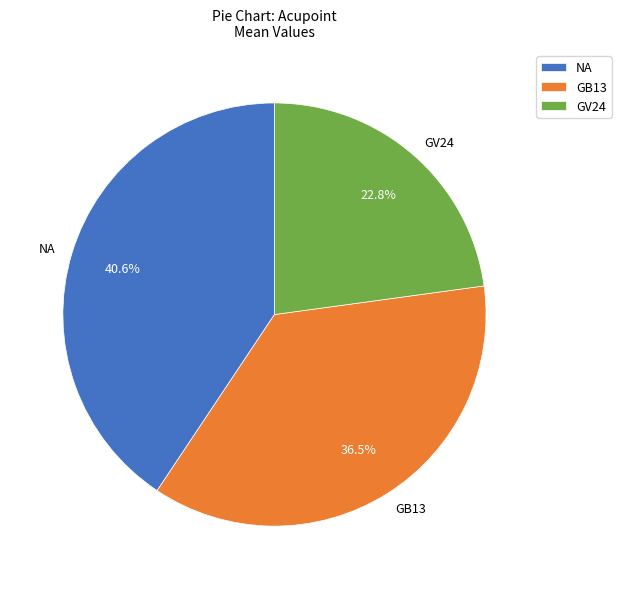

Which slice is the largest?

NA